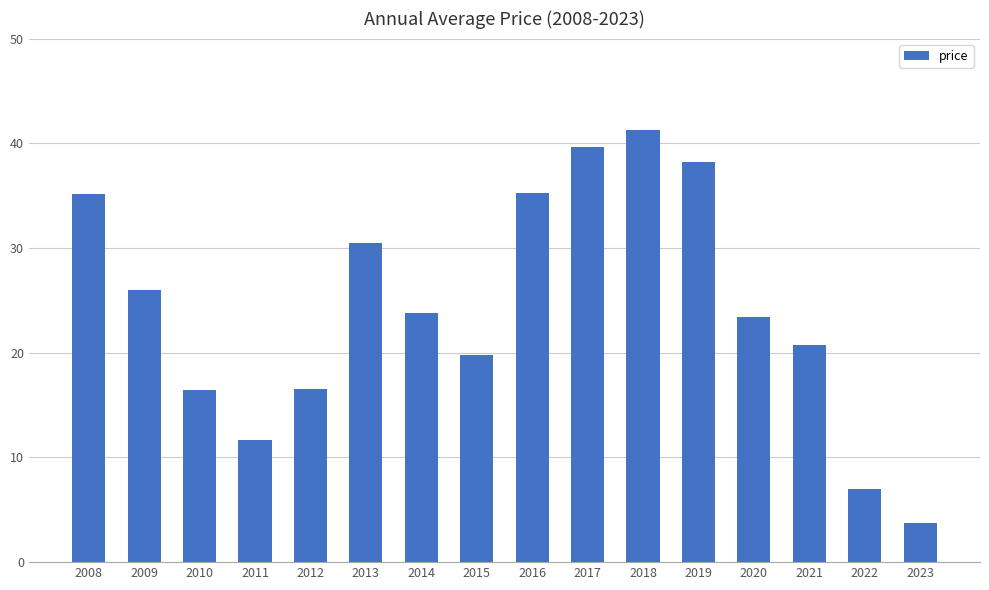

What is the value of the 9th bar from the left?

35.3